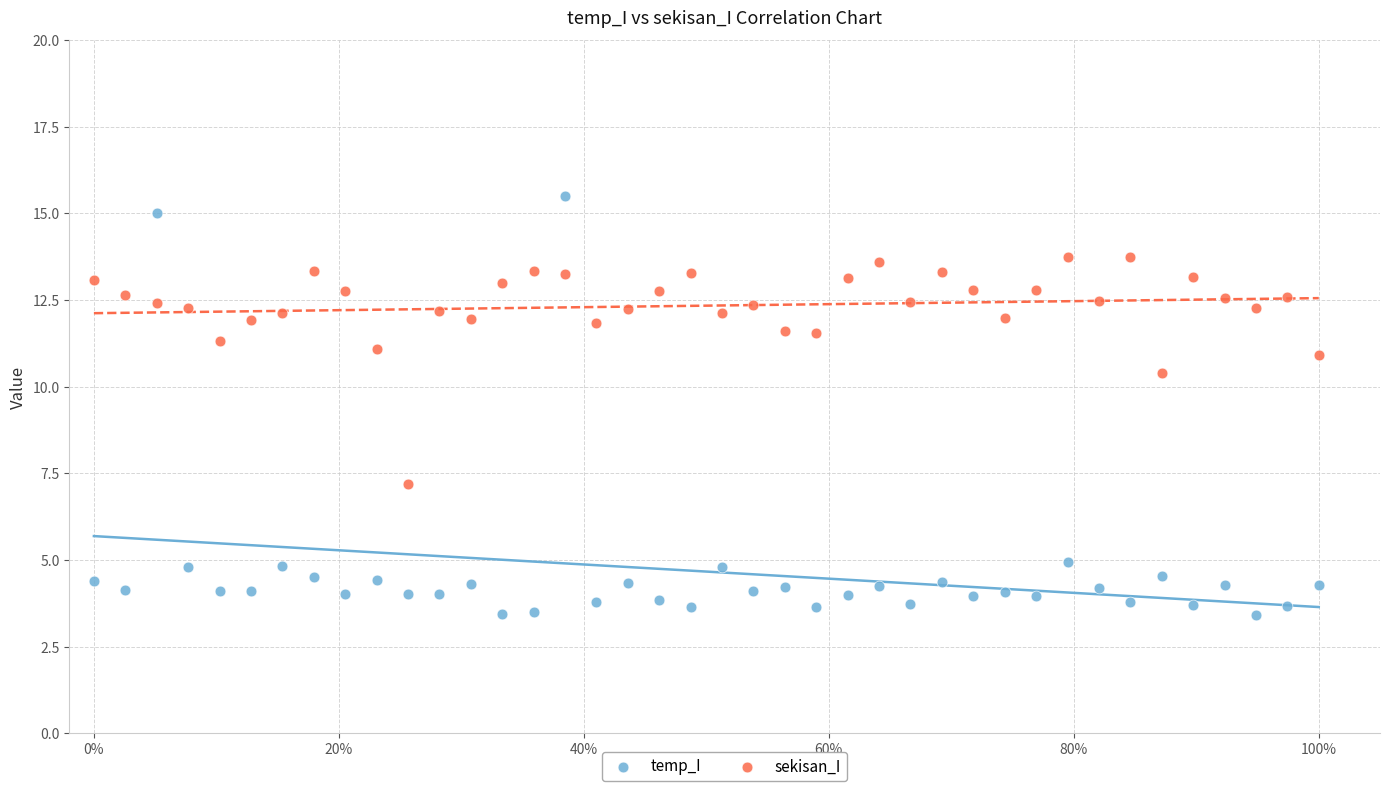

Which series contains the highest Y value?

temp_I